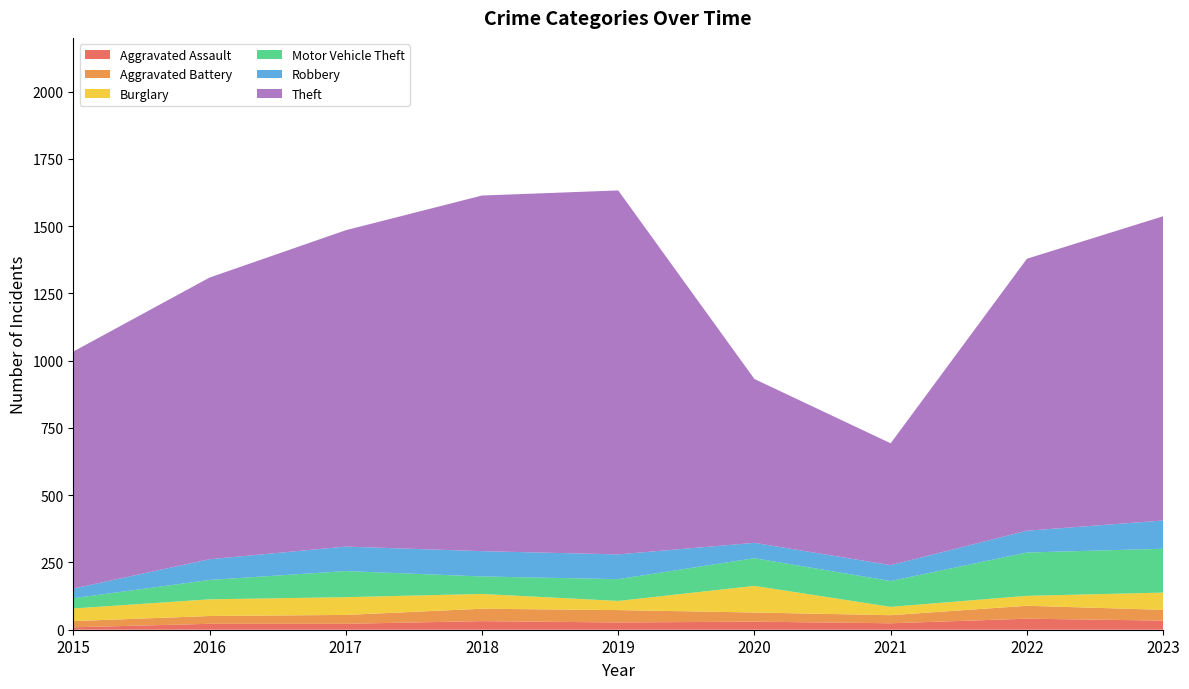

Reading left to right, what are all the values shown in this chart?

Aggravated Assault: 9	22	22	32	27	30	24	41	34
Aggravated Battery: 23	29	33	46	46	34	30	48	40
Burglary: 47	62	66	55	34	99	31	37	64
Motor Vehicle Theft: 38	72	97	65	81	103	96	161	163
Robbery: 36	77	91	94	92	57	59	81	105
Theft: 881	1047	1176	1322	1353	609	453	1011	1131